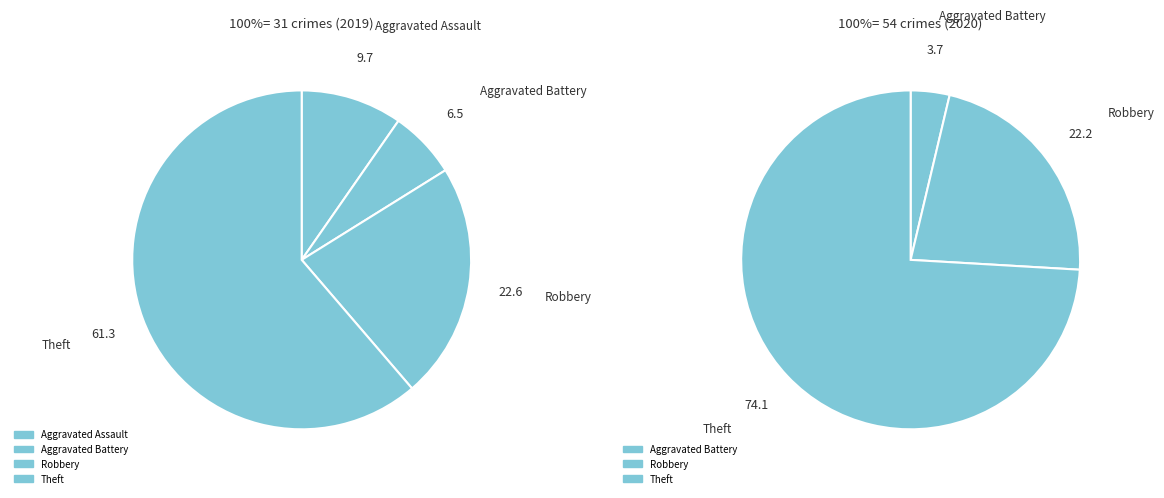

Does 2 represent more than half of the total?

No